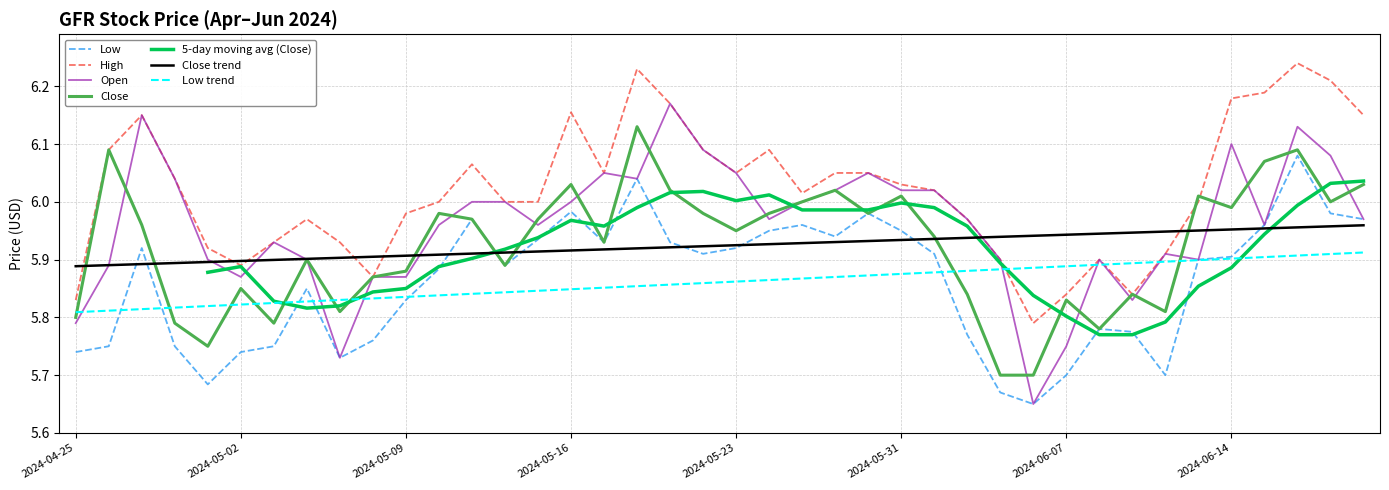

The value of Open at 2024-05-10 is 6.0. True or false?

True